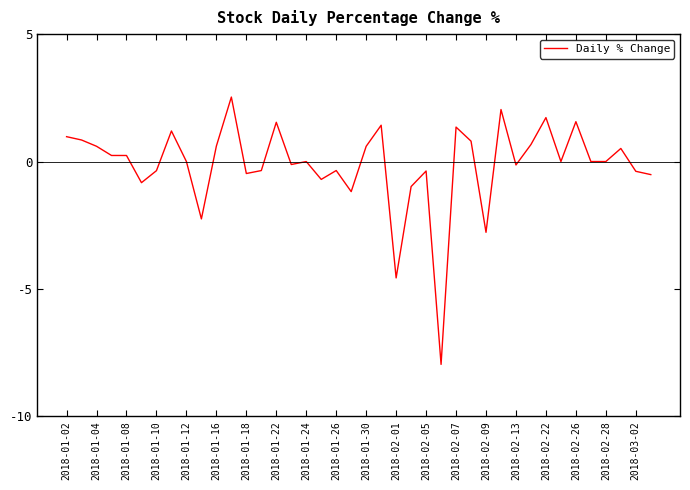

What is the minimum value shown in the chart?

-8.0